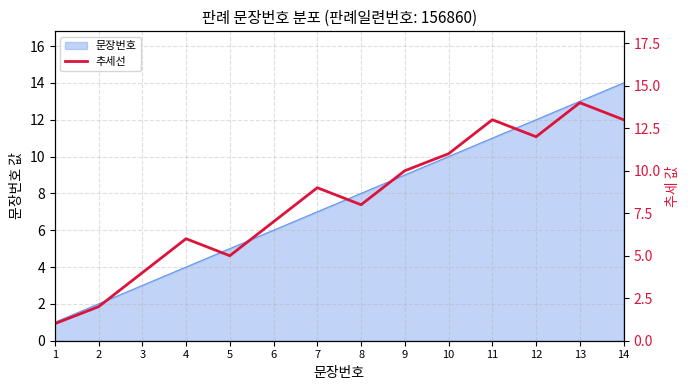

At which category does the chart reach its peak across all series?

13